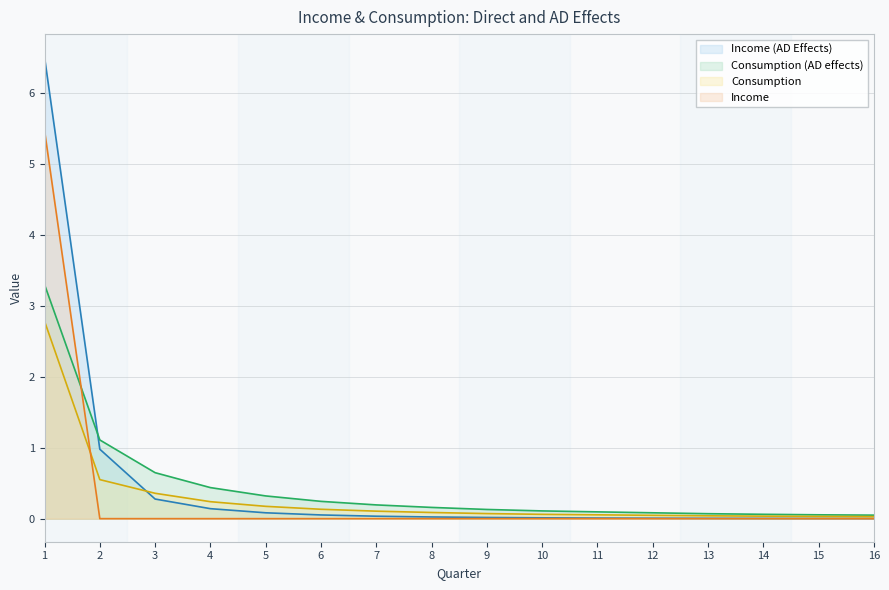

Reading right to left, transcribe all the data shown in this chart.

Income (AD Effects): 16=0.0	15=0.0	14=0.0	13=0.0	12=0.0	11=0.0	10=0.0	9=0.0	8=0.0	7=0.0	6=0.1	5=0.1	4=0.1	3=0.3	2=1.0	1=6.5
Consumption (AD effects): 16=0.0	15=0.1	14=0.1	13=0.1	12=0.1	11=0.1	10=0.1	9=0.1	8=0.2	7=0.2	6=0.2	5=0.3	4=0.4	3=0.6	2=1.1	1=3.3
Consumption: 16=0.0	15=0.0	14=0.0	13=0.0	12=0.0	11=0.1	10=0.1	9=0.1	8=0.1	7=0.1	6=0.1	5=0.2	4=0.2	3=0.4	2=0.6	1=2.8
Income: 16=0.0	15=0.0	14=0.0	13=0.0	12=0.0	11=0.0	10=0.0	9=0.0	8=0.0	7=0.0	6=0.0	5=0.0	4=0.0	3=0.0	2=0.0	1=5.5